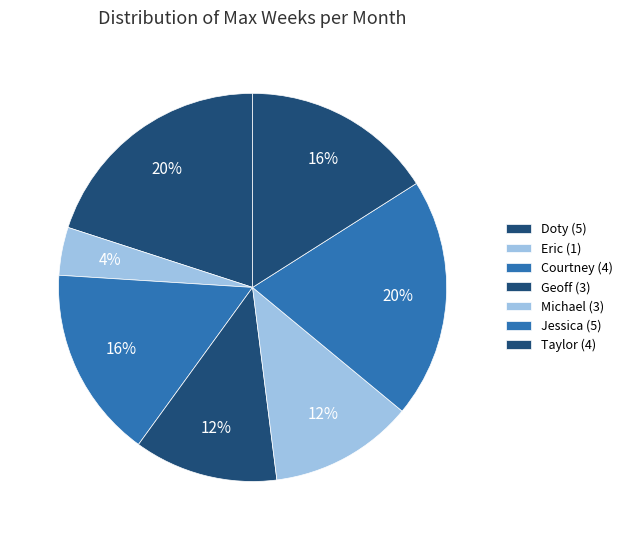

How many segments does this pie chart have?

7